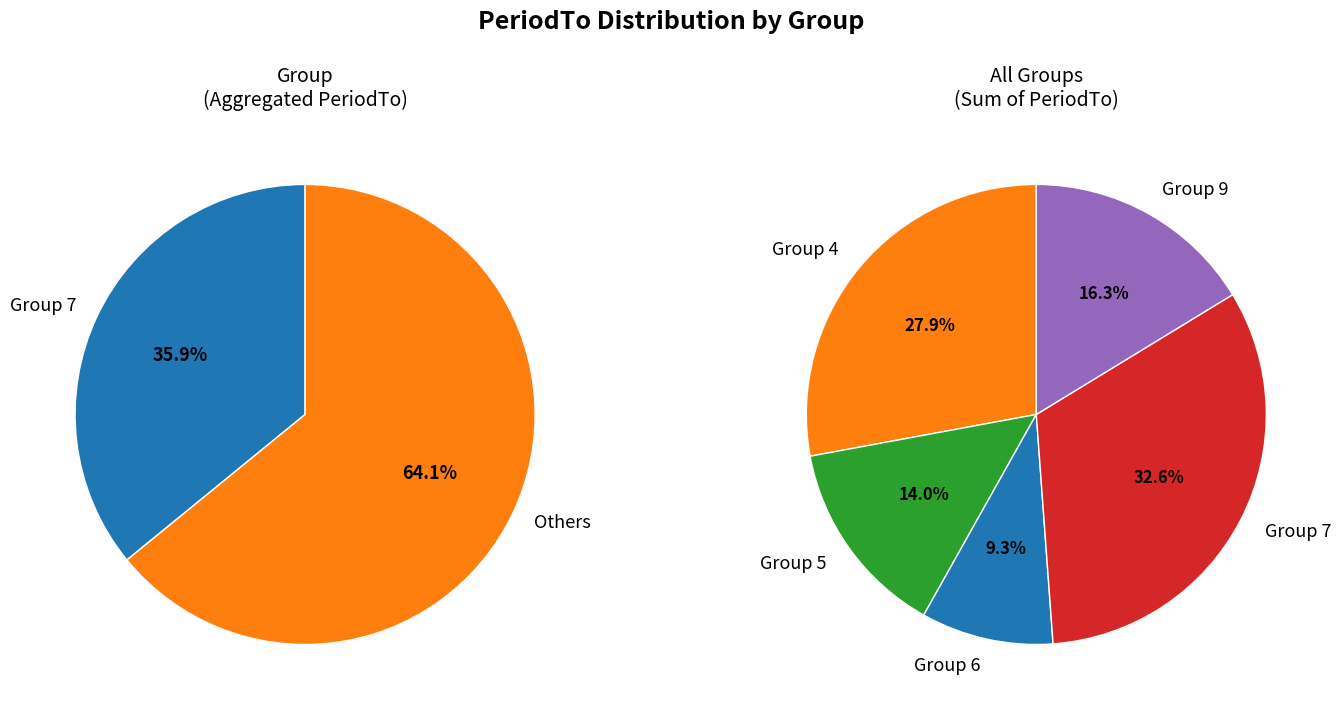

The 9 slice represents 22% of the pie. True or false?

False